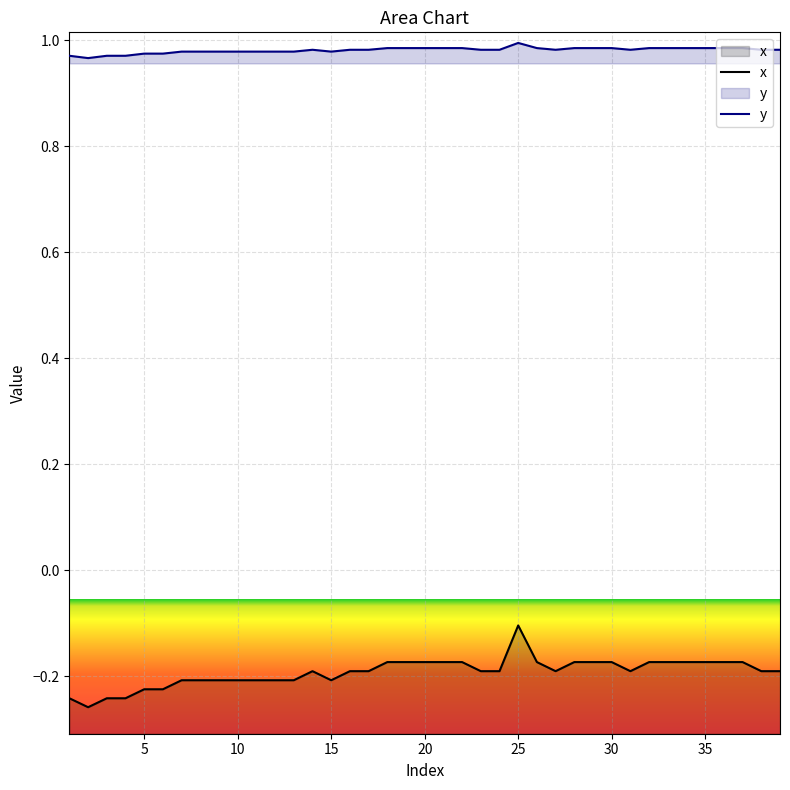

How many y values are between 0 and 1?

39